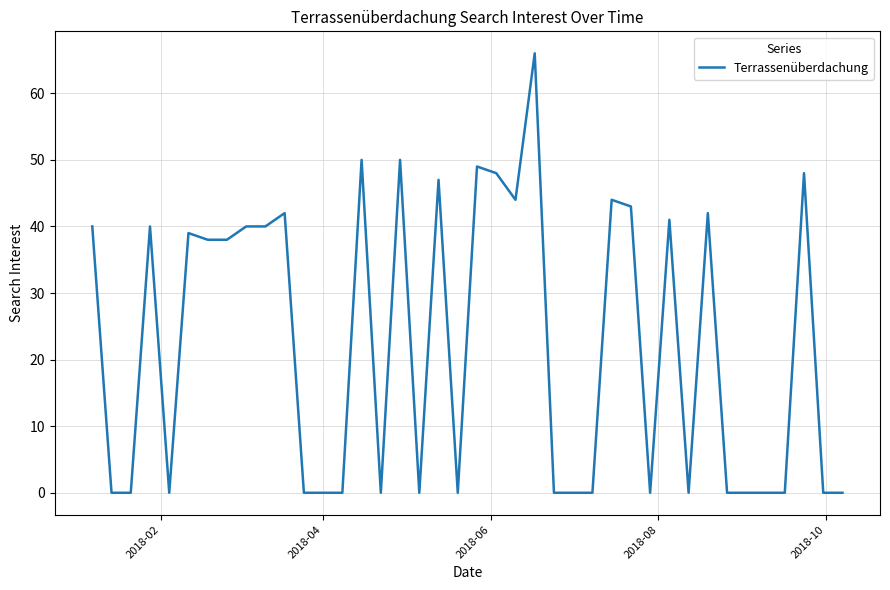

What is the maximum value shown in the chart?

66